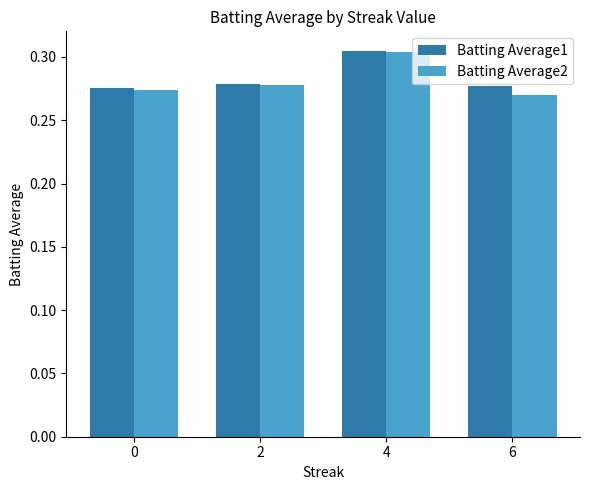

List the labels in order of Batting Average2 value, smallest first.

6, 0, 2, 4